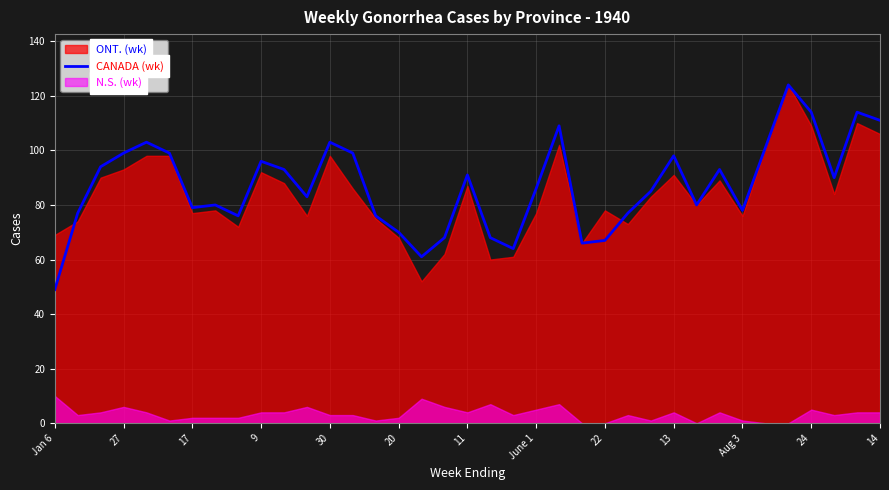

Which category has the lowest value in the CANADA (wk) series?

Jan 6